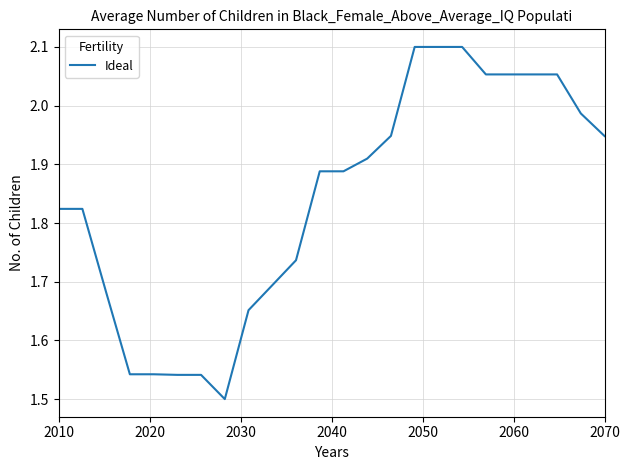

How many lines are shown in the chart?

1